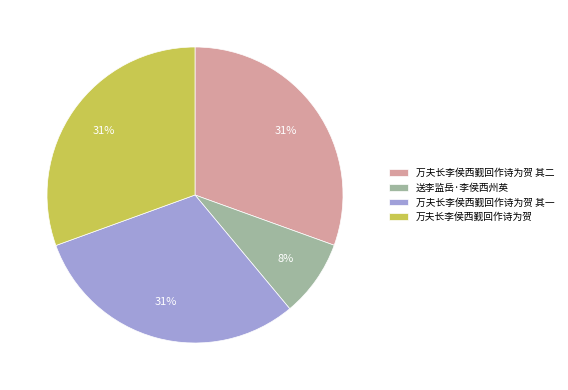

Does 送李监岳·李侯西州英 account for over 50% of the chart?

No